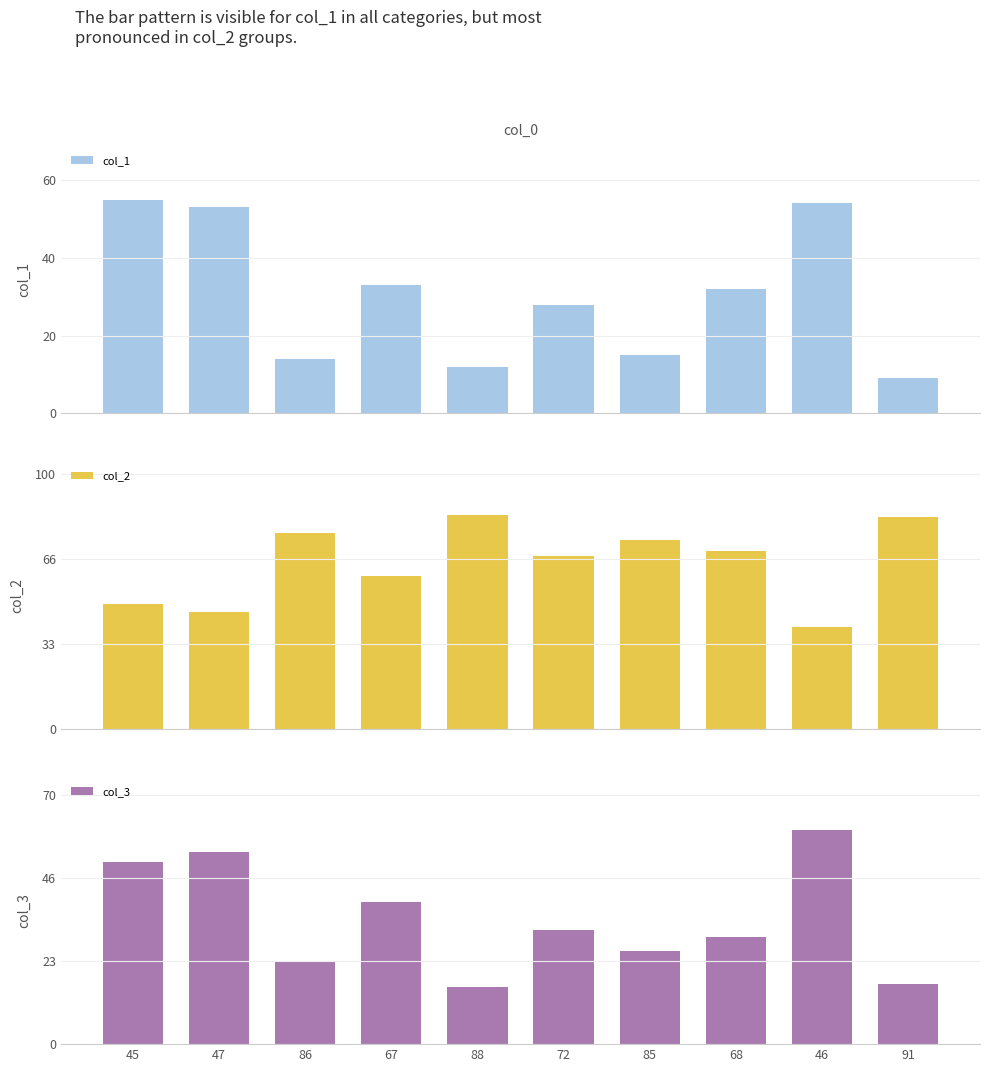

Reading left to right, list all the values displayed in this chart.

col_1: 55	53	14	33	12	28	15	32	54	9
col_2: 49	46	77	60	84	68	74	70	40	83
col_3: 51	54	23	40	16	32	26	30	60	17